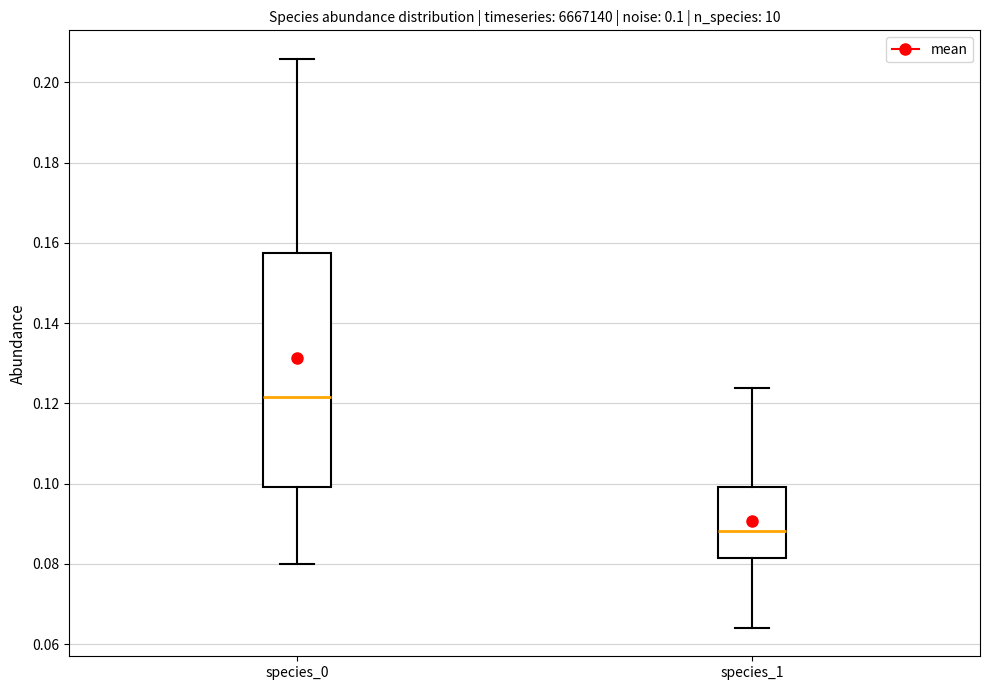

Comparing the boxes themselves (not the whiskers), which one is the tallest?

species_0